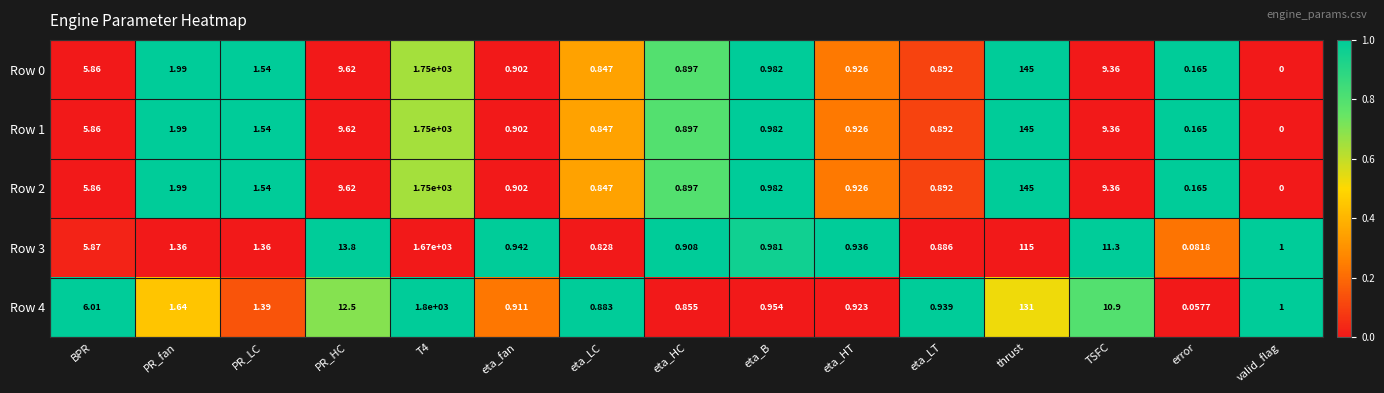

Where does the Row 4 series first go above 1?

BPR